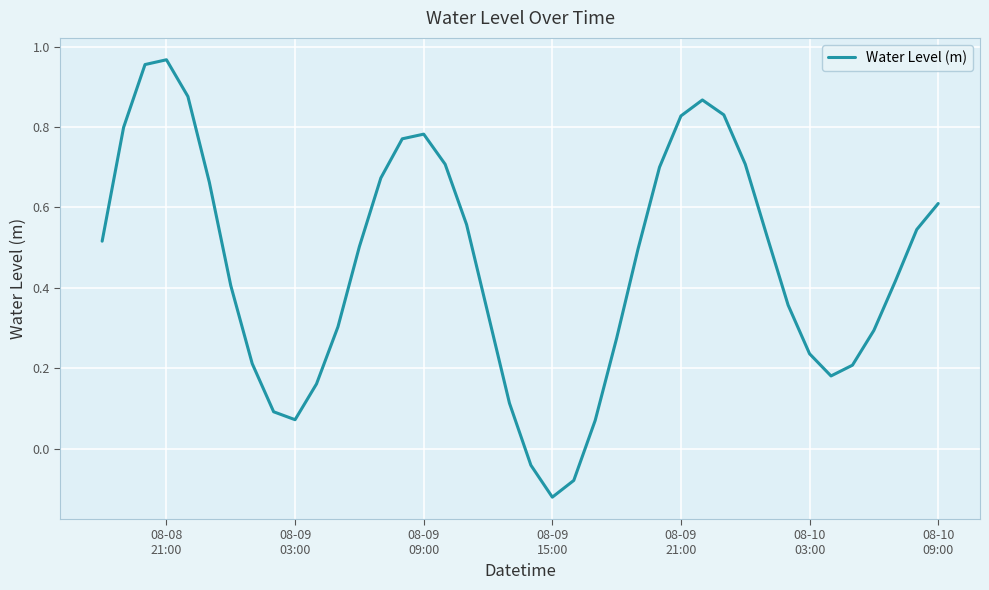

Does the chart display data point markers on the line(s)?

No